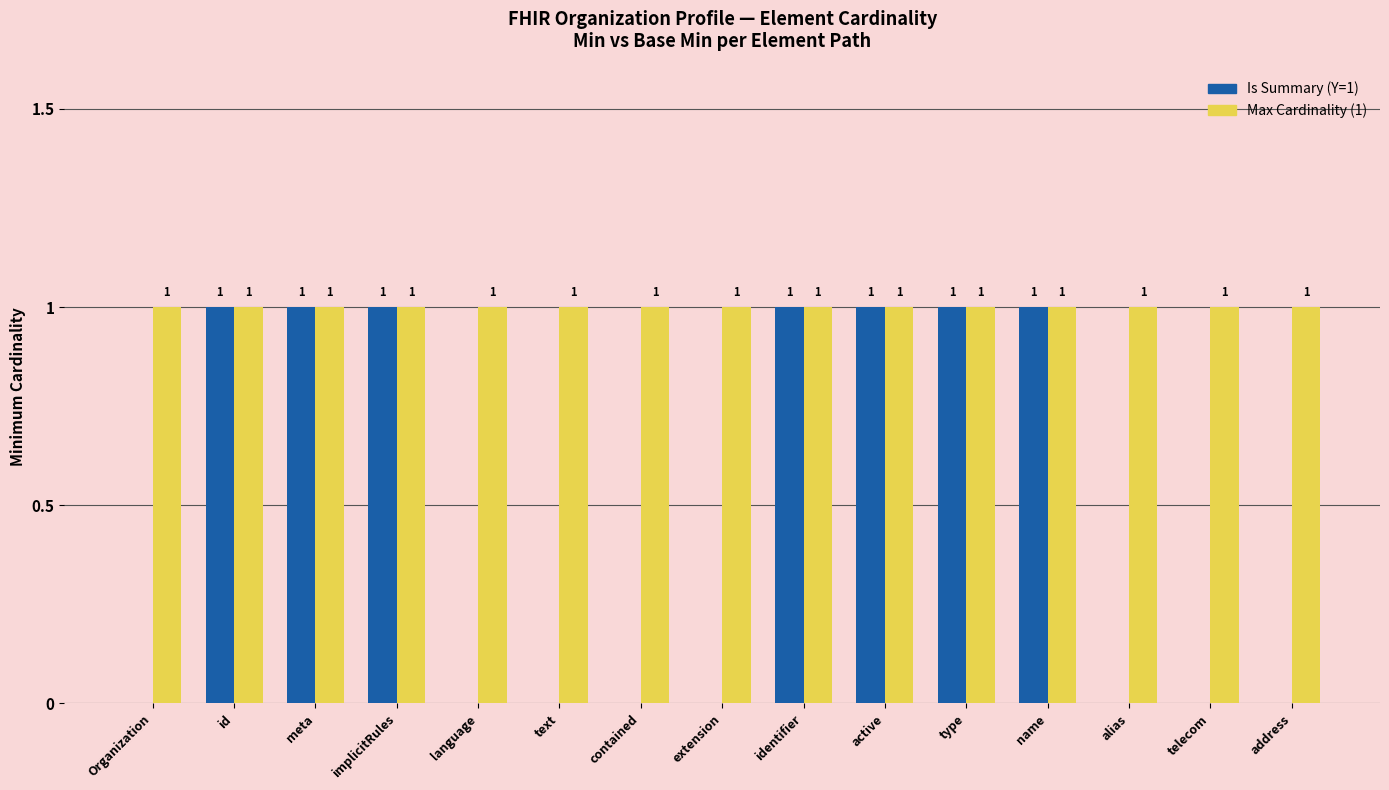

How many groups of bars are there?

15